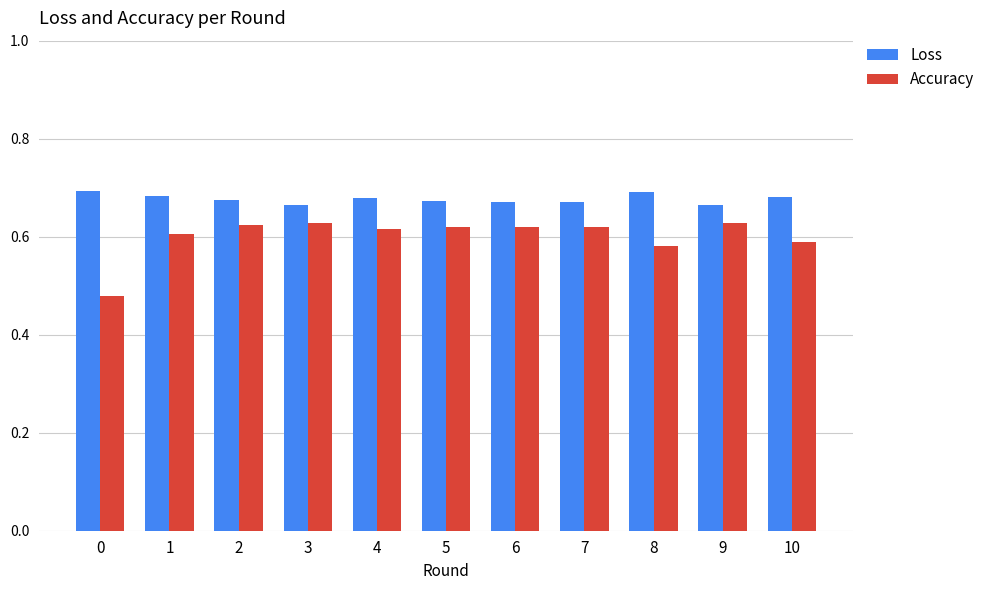

Are the bars horizontal?

No